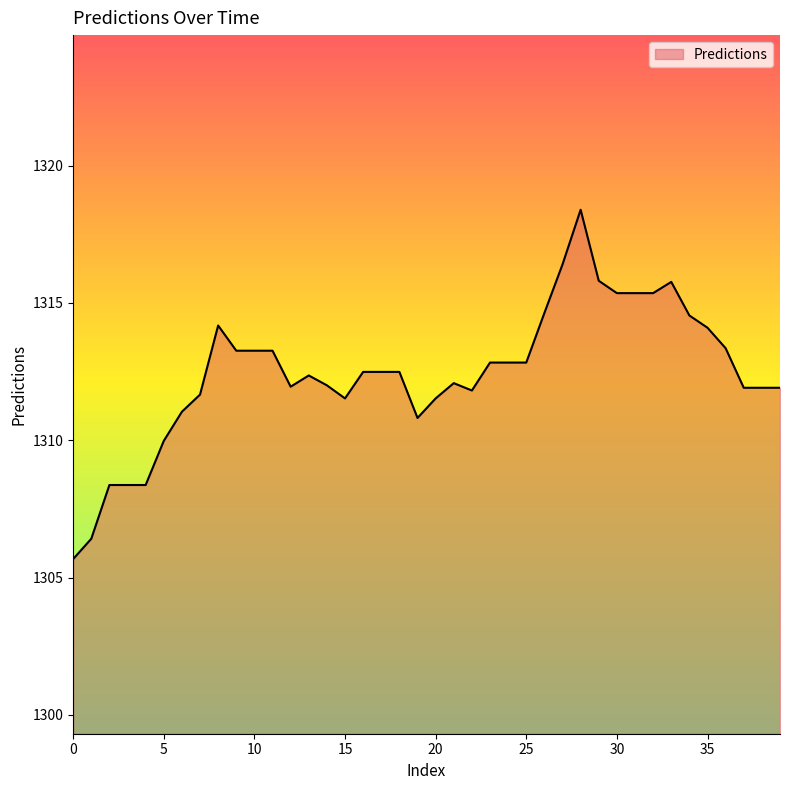

What is the minimum value shown in the chart?

1305.7